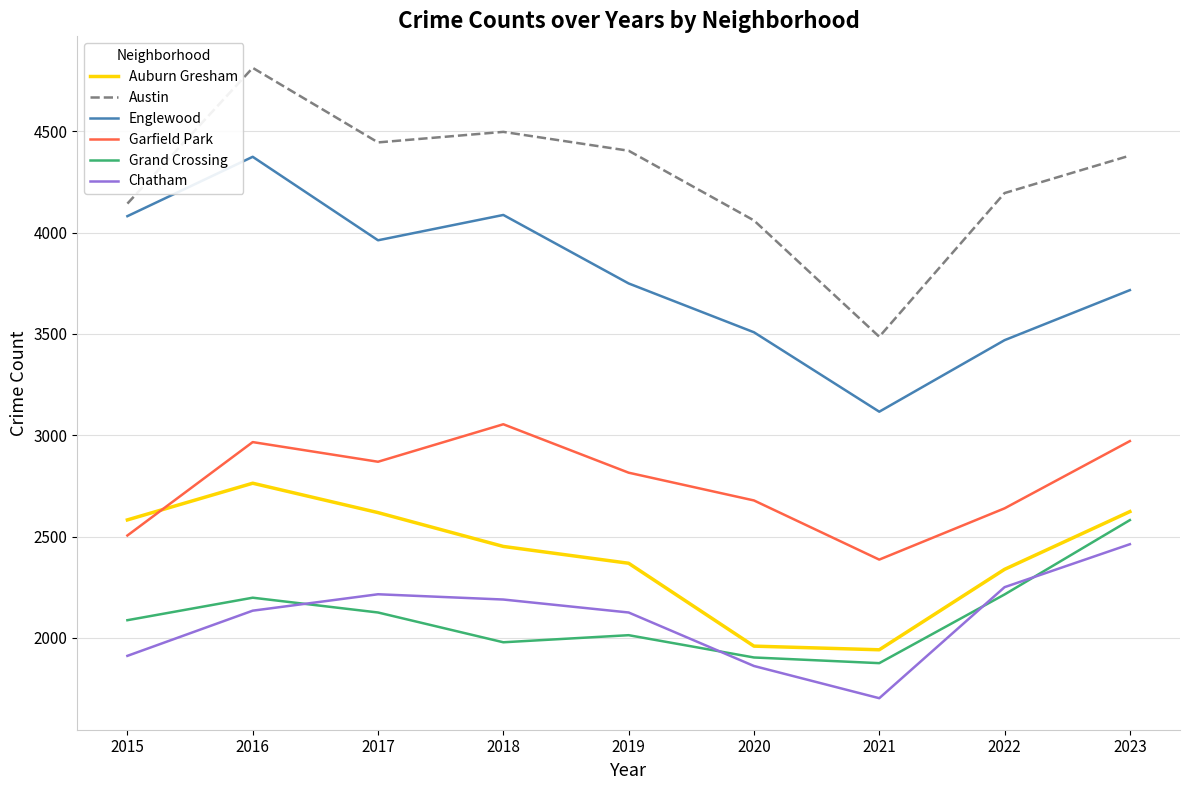

What is the difference between the Austin values at 2015 and 2023?

237